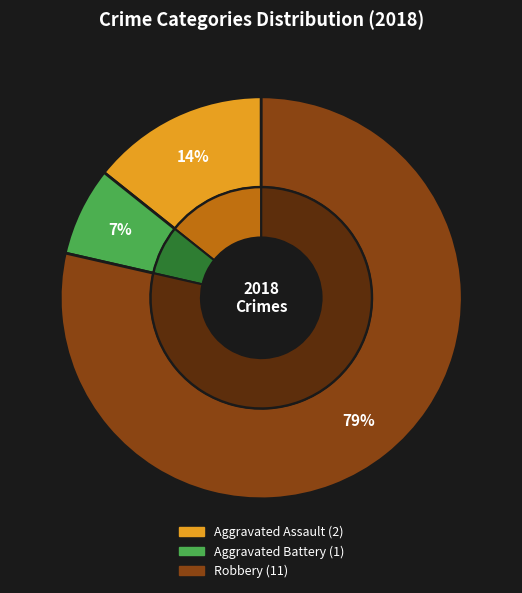

How many segments does this pie chart have?

3